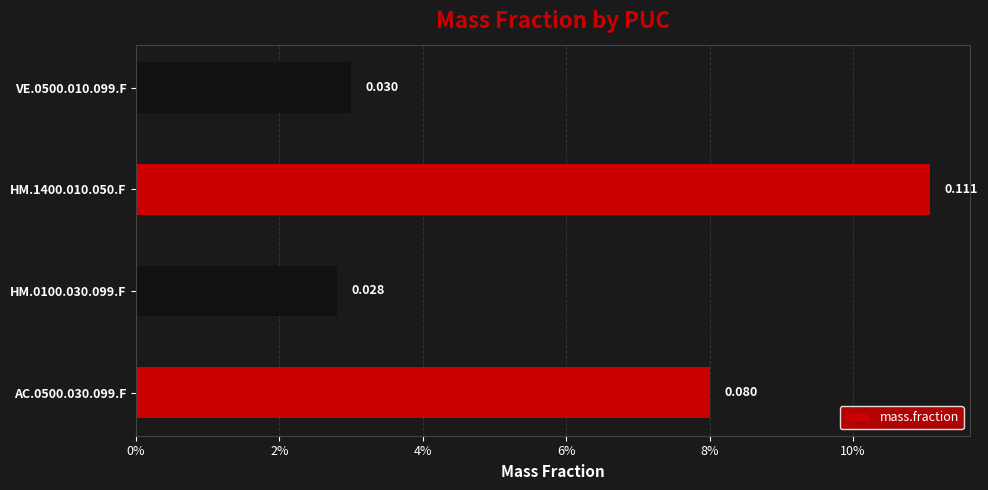

What is the difference between the maximum and second lowest values?

0.1